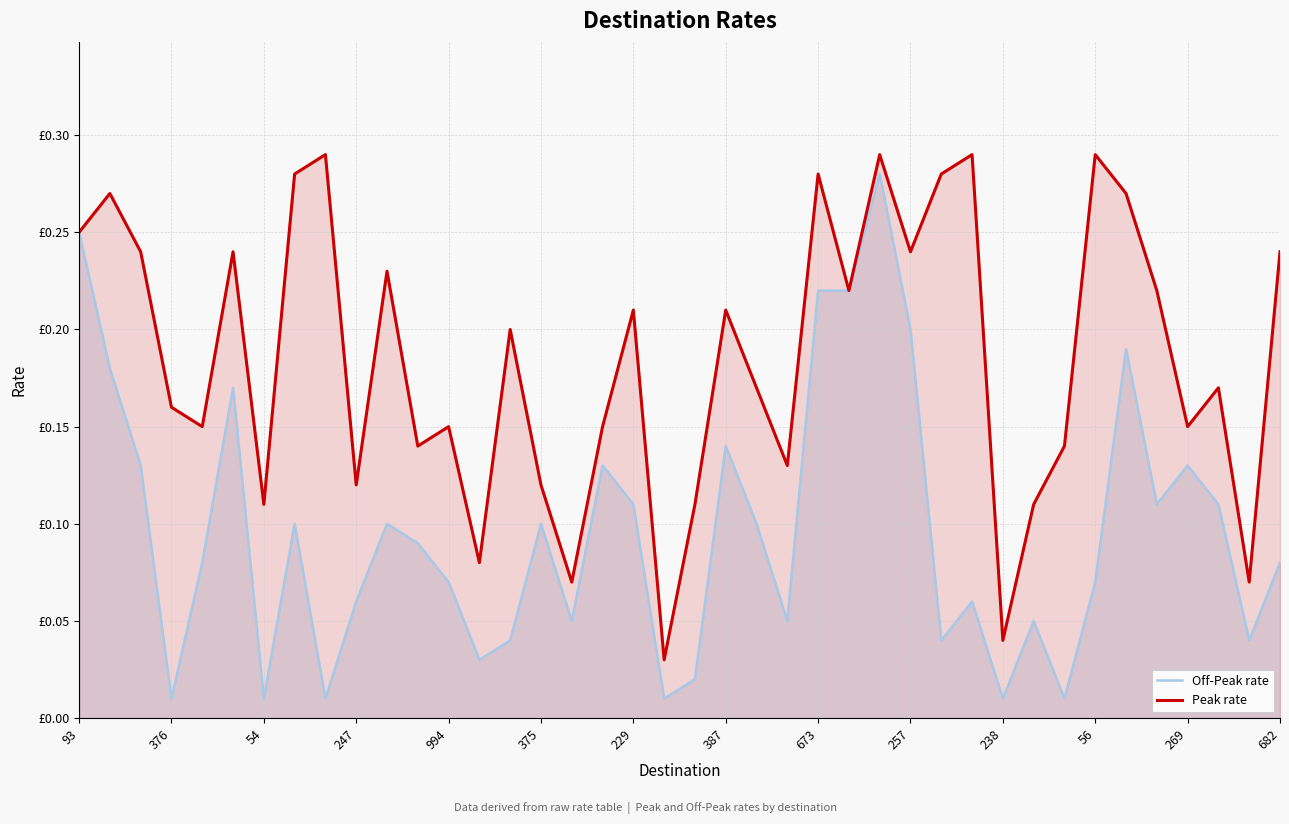

What is the sum of the Off-Peak rate values at 29 and 32?

0.1